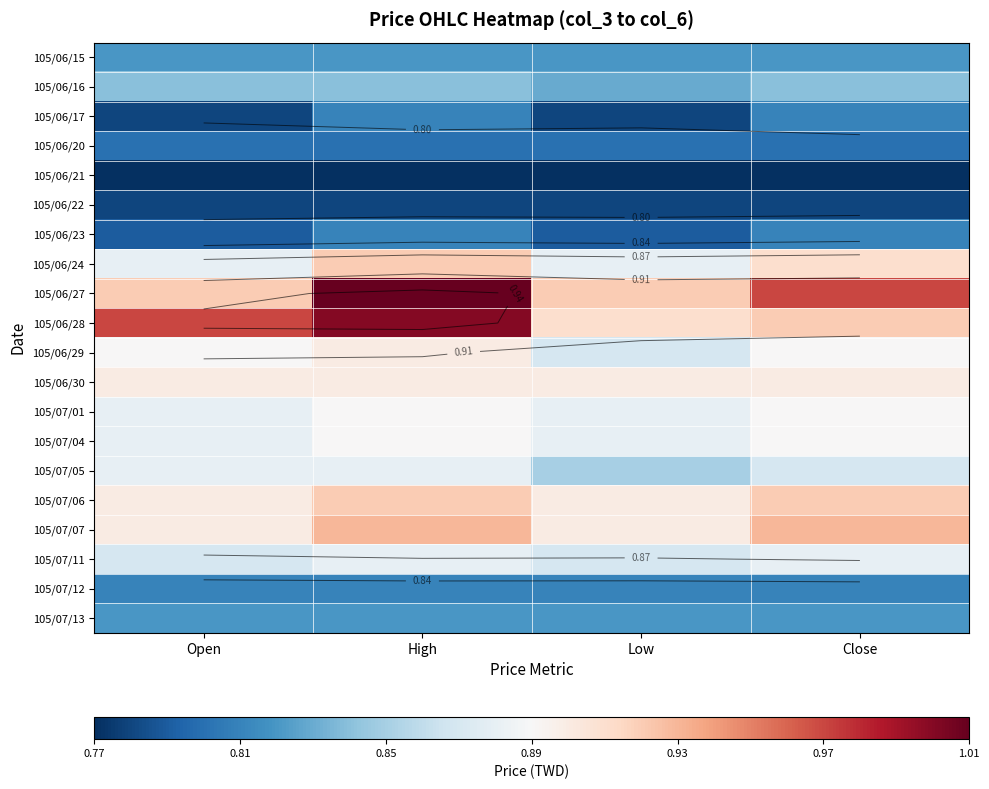

The value of 105/07/05 at Low is 0.3. True or false?

False